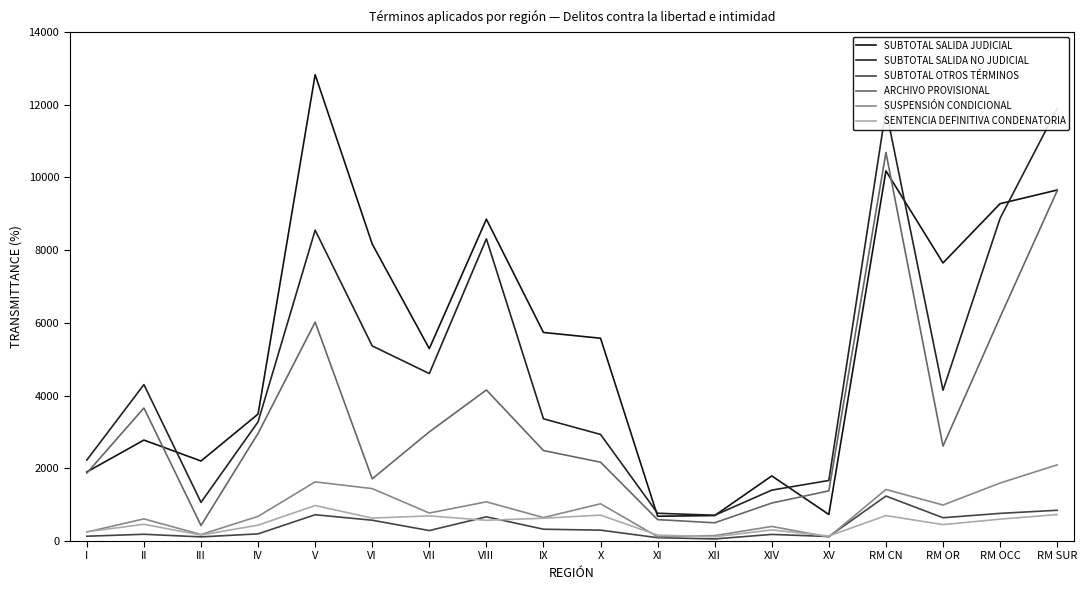

Reading left to right, transcribe all the data shown in this chart.

SUBTOTAL SALIDA JUDICIAL: 1901	2777	2201	3493	12828	8168	5292	8852	5737	5578	682	701	1791	730	10182	7649	9279	9655
SUBTOTAL SALIDA NO JUDICIAL: 2228	4303	1064	3278	8551	5367	4606	8313	3362	2932	764	709	1400	1666	11871	4147	8875	11896
SUBTOTAL OTROS TÉRMINOS: 132	186	114	197	723	572	288	666	325	299	92	58	182	124	1237	641	761	846
ARCHIVO PROVISIONAL: 1869	3659	427	2961	6020	1711	3002	4155	2489	2168	589	502	1045	1380	10689	2610	6158	9634
SUSPENSIÓN CONDICIONAL: 248	609	178	678	1627	1442	770	1078	646	1025	118	149	401	110	1418	990	1595	2095
SENTENCIA DEFINITIVA CONDENATORIA: 255	460	164	437	976	631	692	570	627	713	162	118	305	137	700	451	602	728